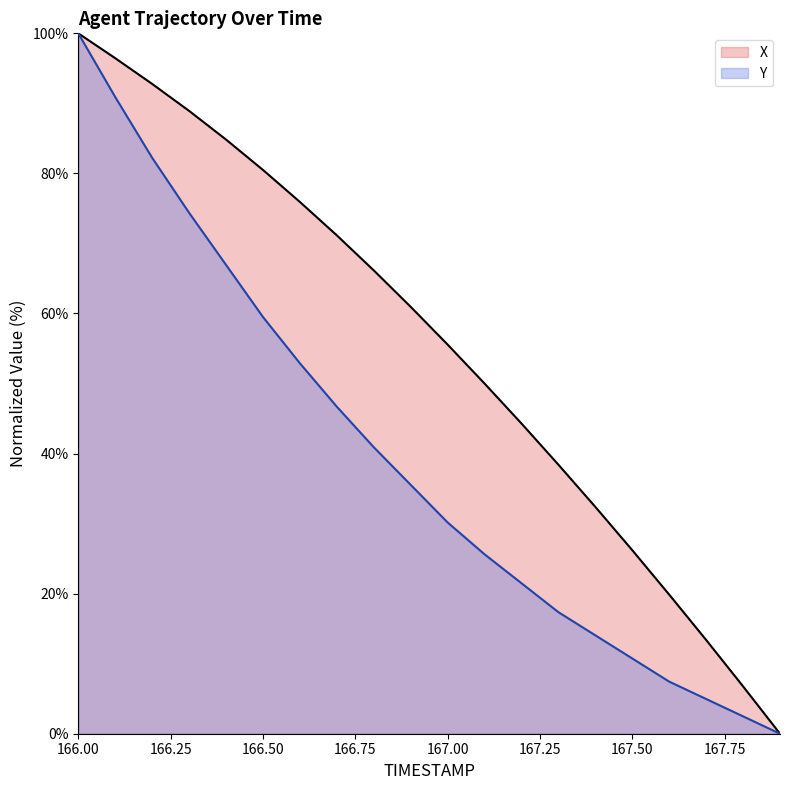

True or false: X has a value of 143.1 at 166.00.

False